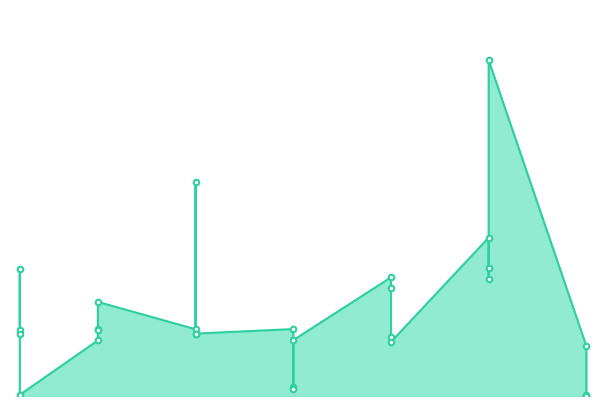

The value at 9 is 1660.0. True or false?

False